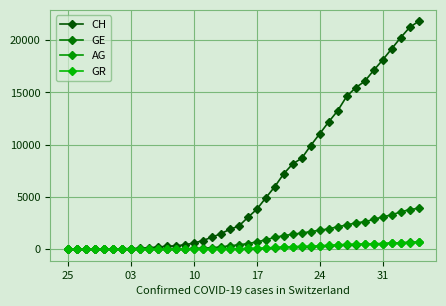

What is the greatest value displayed?

21804